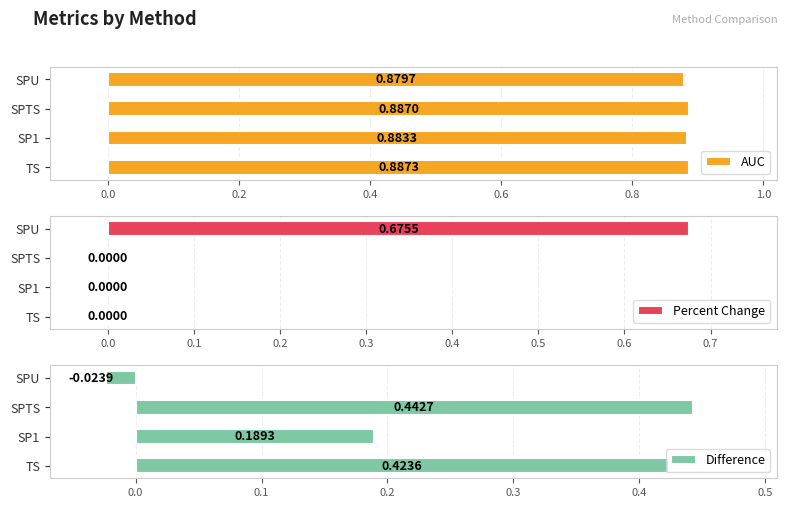

Where is AUC nearest to the value 0?

SPU